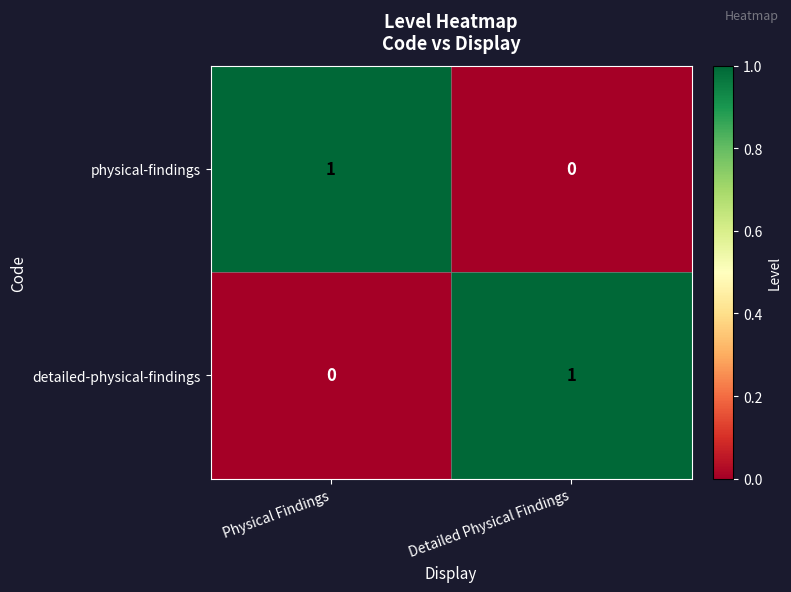

The detailed-physical-findings series shows 2 at Detailed Physical Findings. True or false?

False